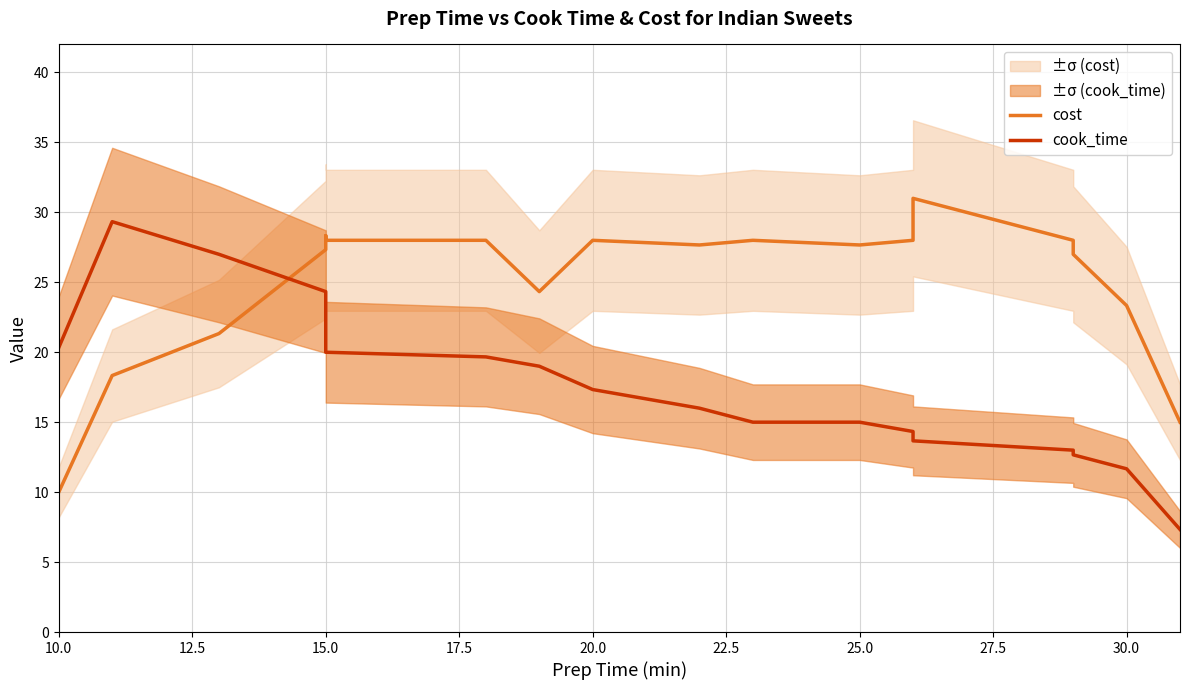

Between 22.5 and 12.5, which is larger?

22.5